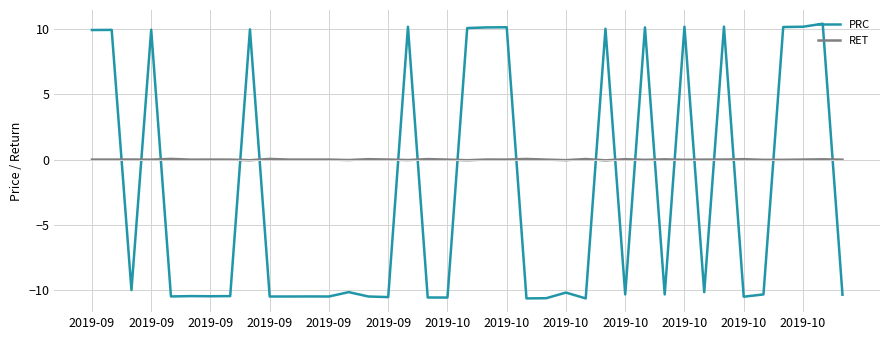

What is the maximum value shown in the chart?

10.4